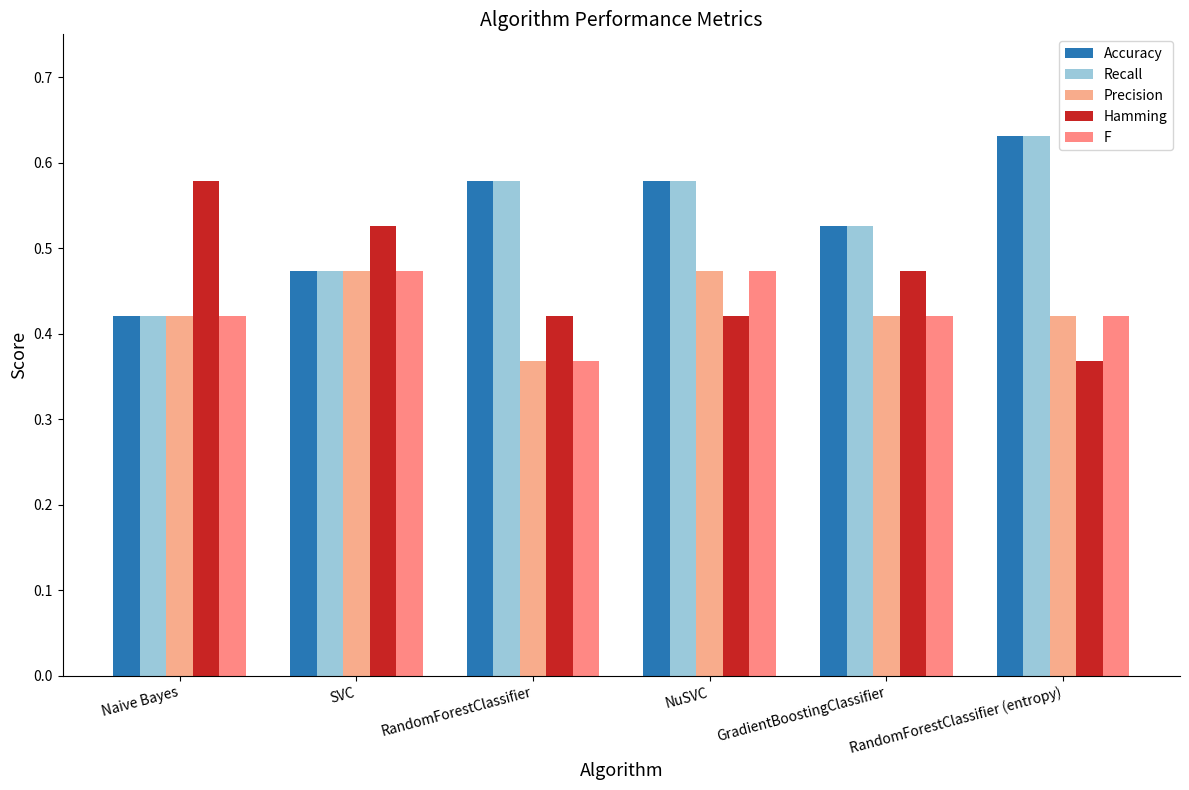

At which category is the sum across all series the highest?

NuSVC